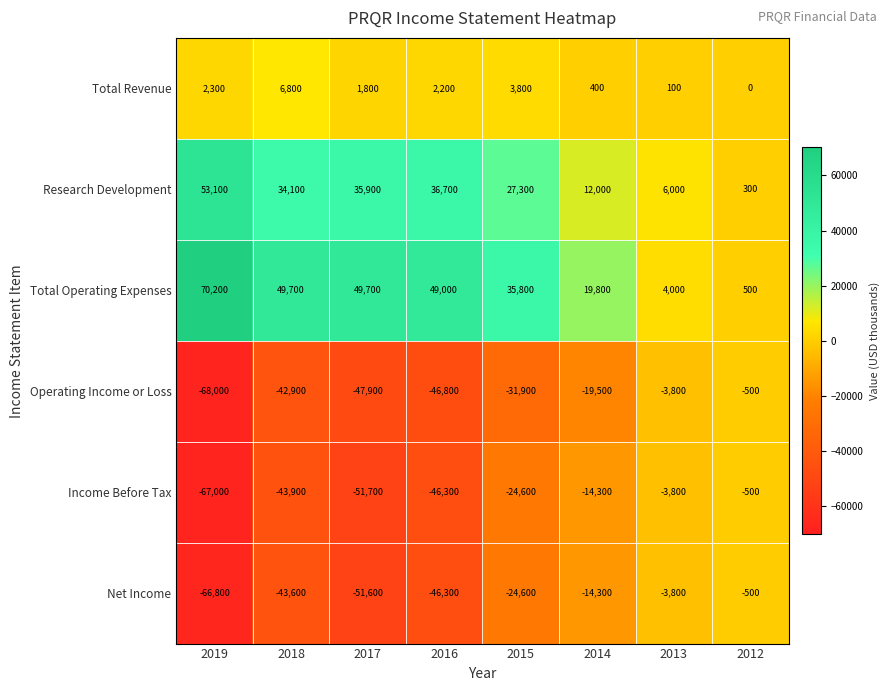

List the labels in order of Income Before Tax value, largest first.

2012, 2013, 2014, 2015, 2018, 2016, 2017, 2019